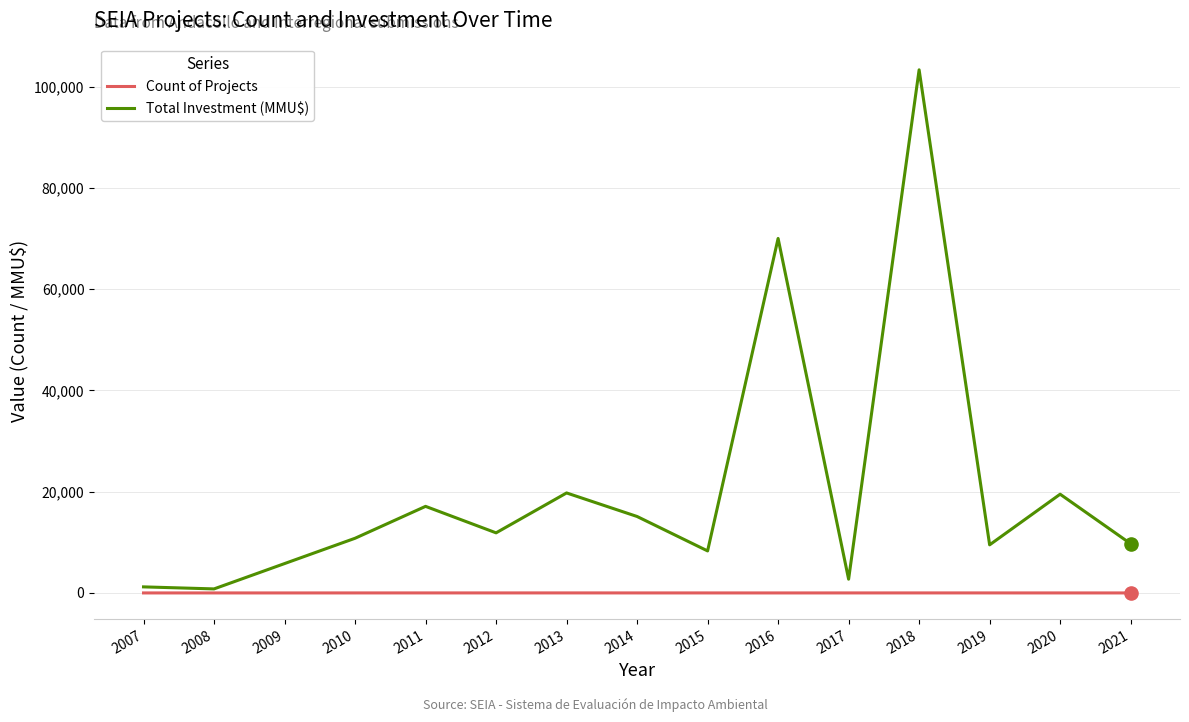

At which category is the sum across all series the highest?

2018